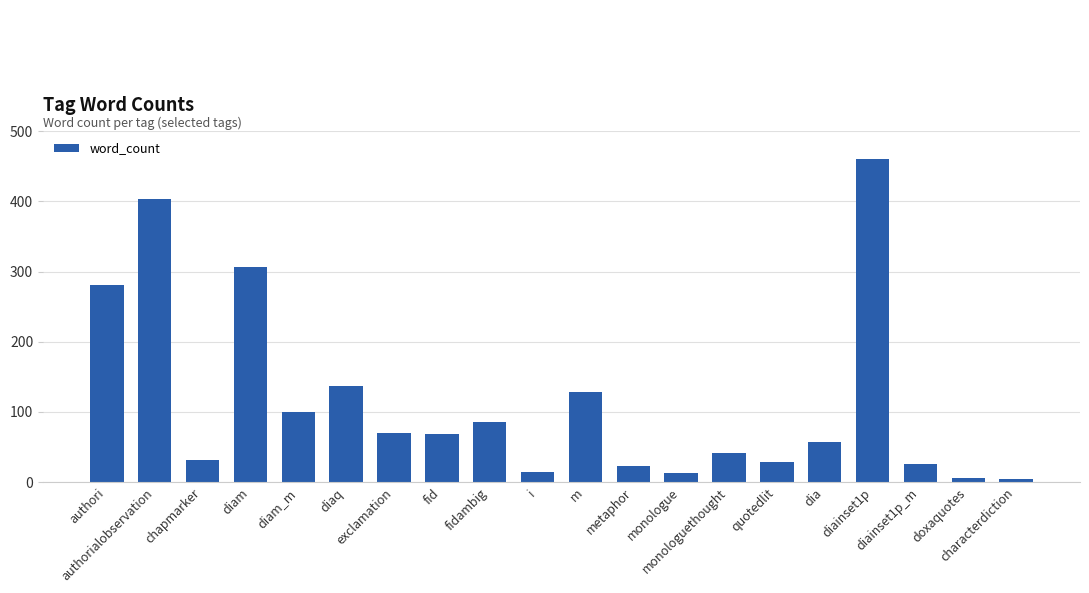

What is the change in value from authori to dia?

-224